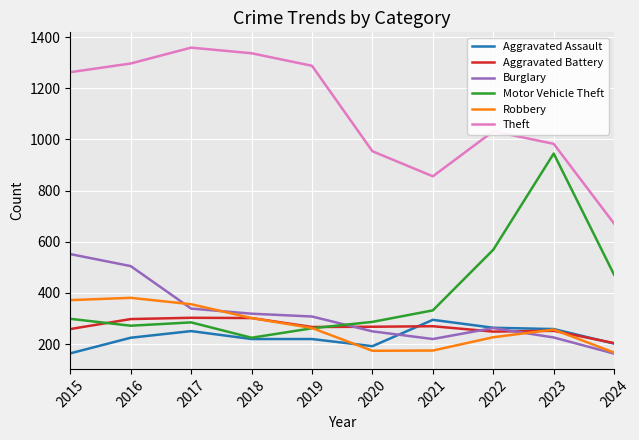

Read the Motor Vehicle Theft value at 2015.

299